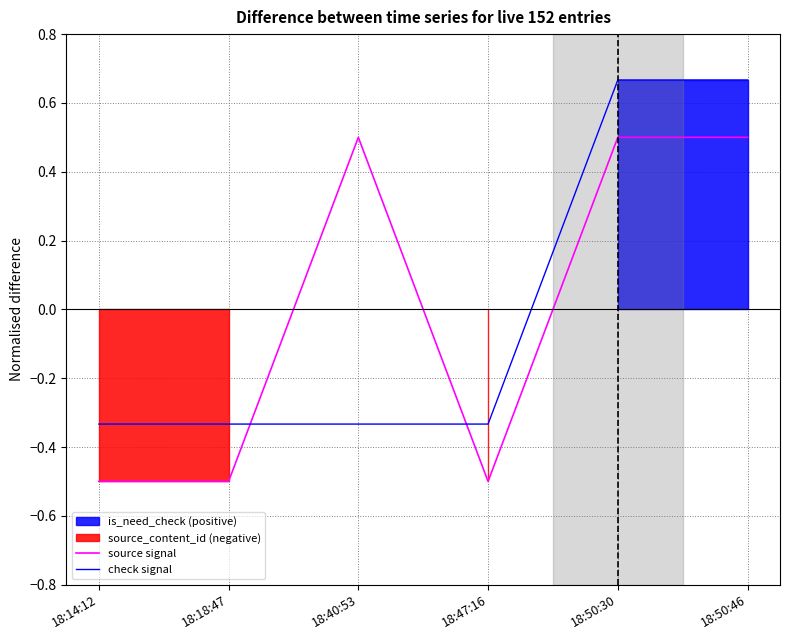

What is the value of the check signal point at the 6th from the left?

0.7